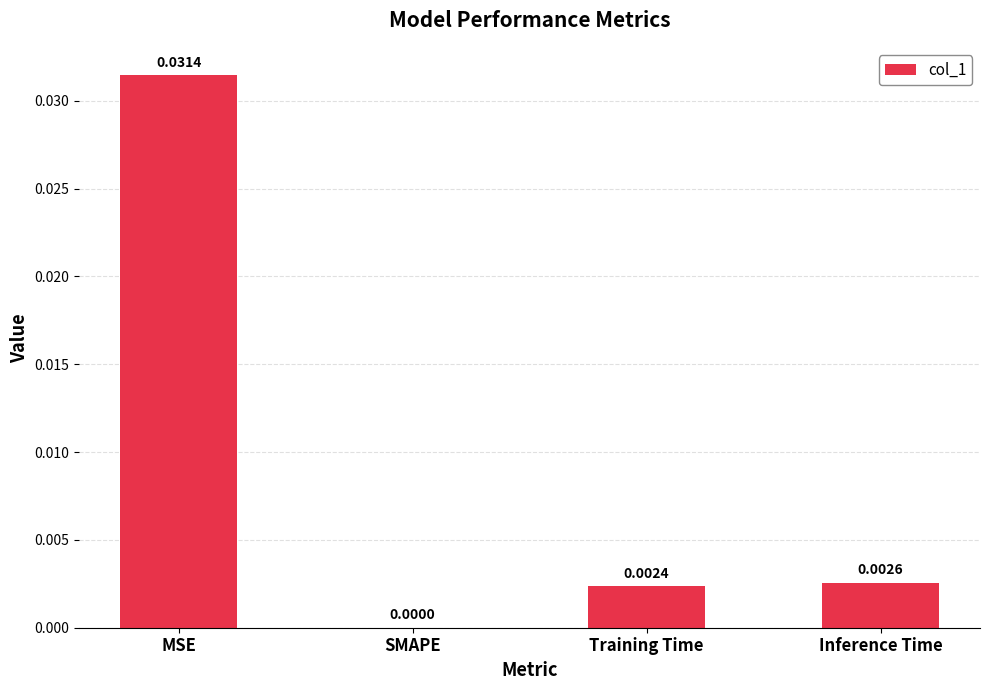

How many positive values are there?

3